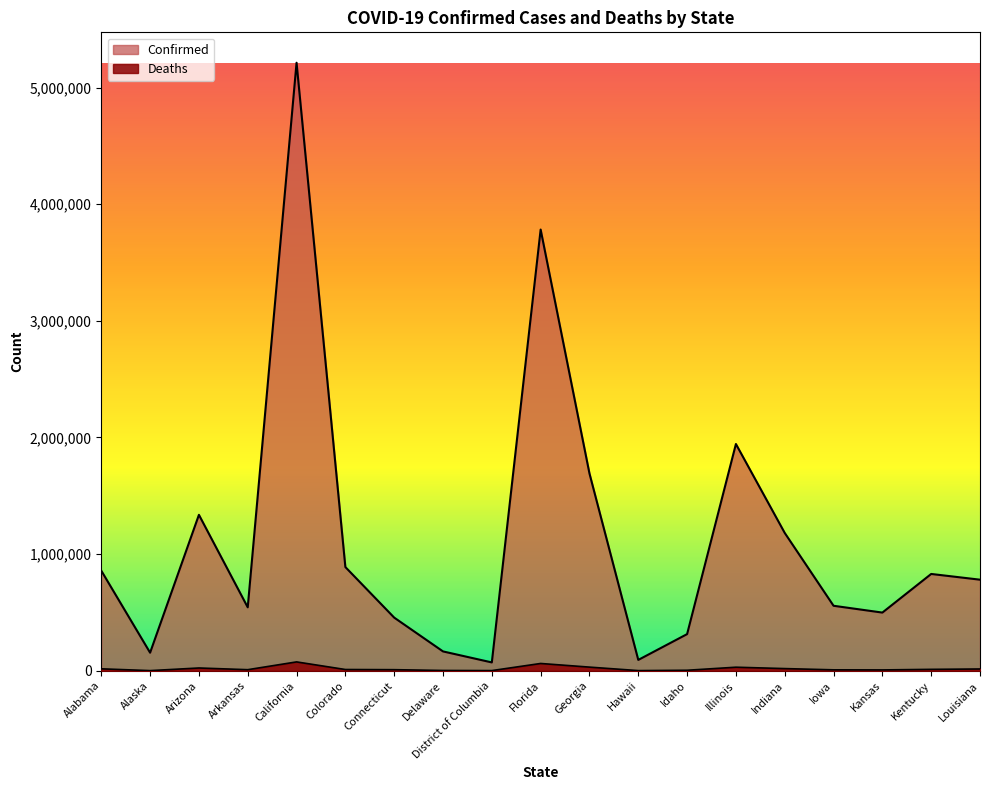

List the series in order of their overall mean, highest first.

Confirmed, Deaths